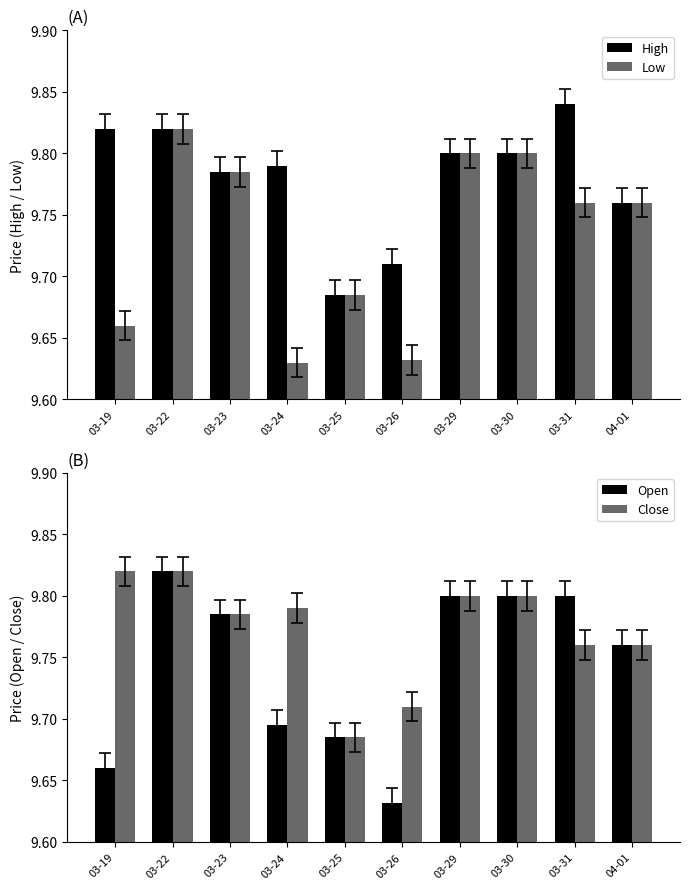

What is the sum of all Low values?

97.3